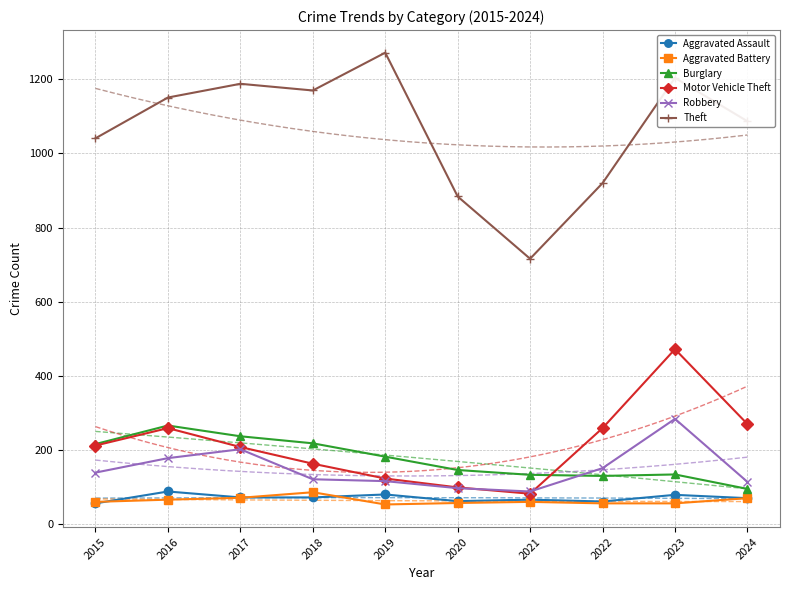

True or false: Aggravated Battery and Burglary cross at least once.

False